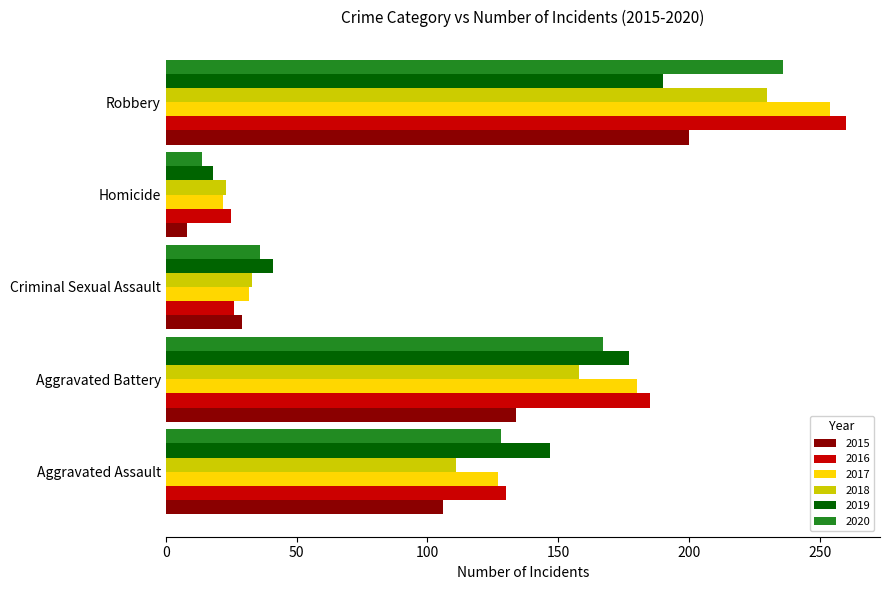

Which series has the largest total across all categories?

2016